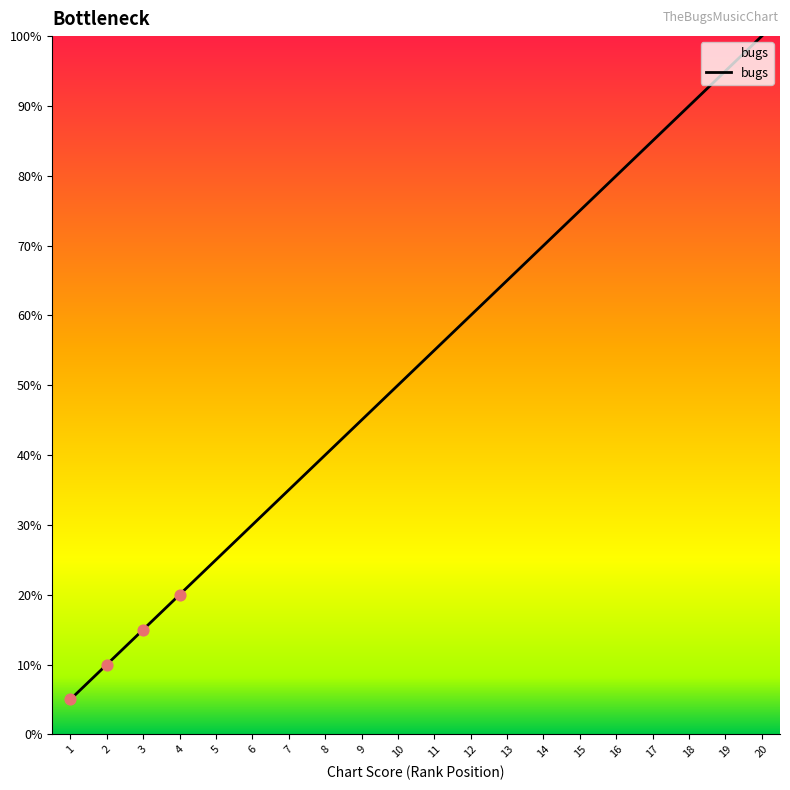

Which has a higher value, 7 or 1?

7